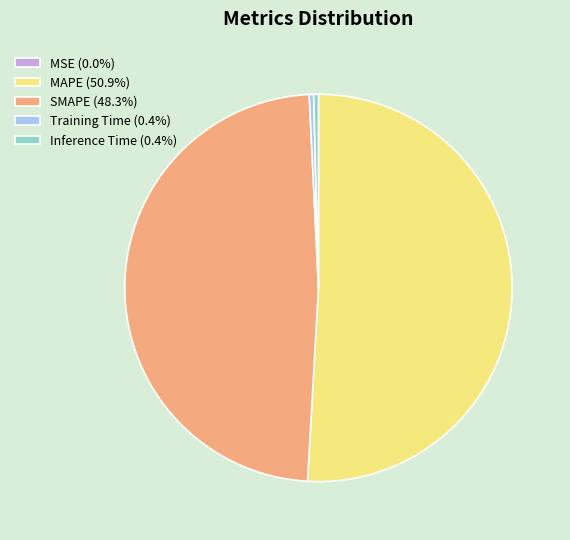

Do Training Time (0.4%) and MAPE (50.9%) together represent more than half of the pie?

Yes